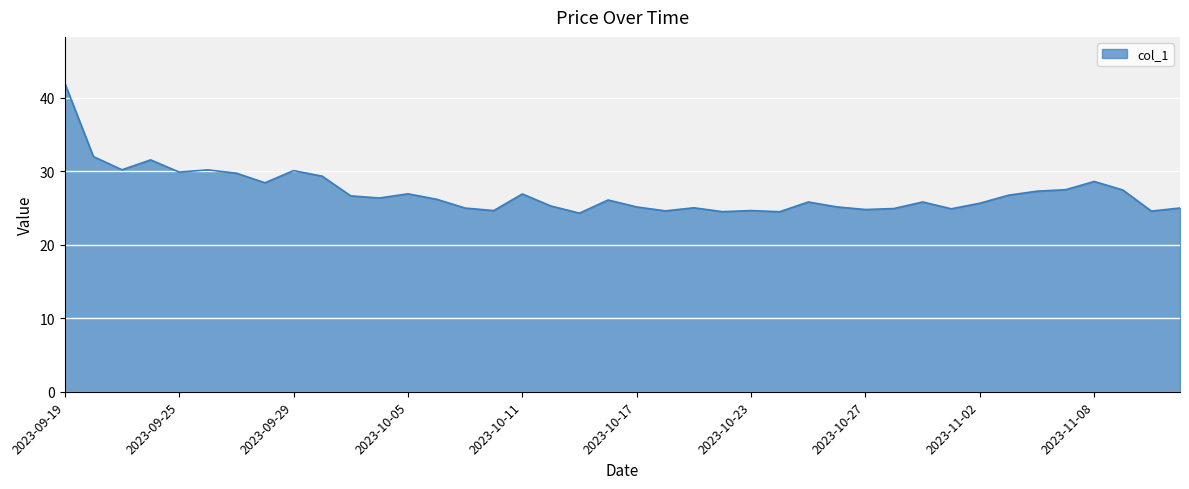

What is the sum of all values?

1084.8